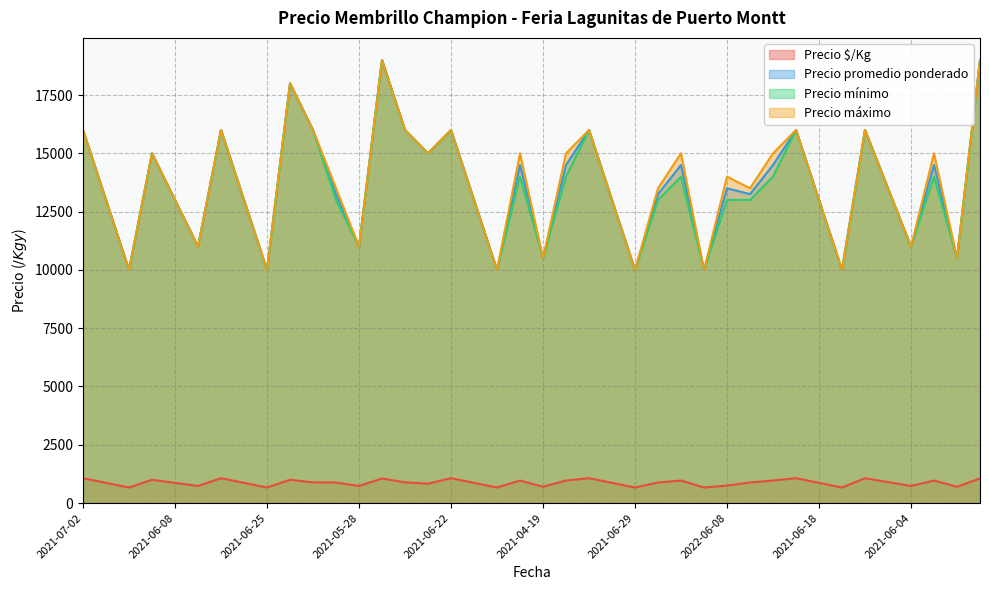

What is the minimum value for Precio promedio ponderado?

10000